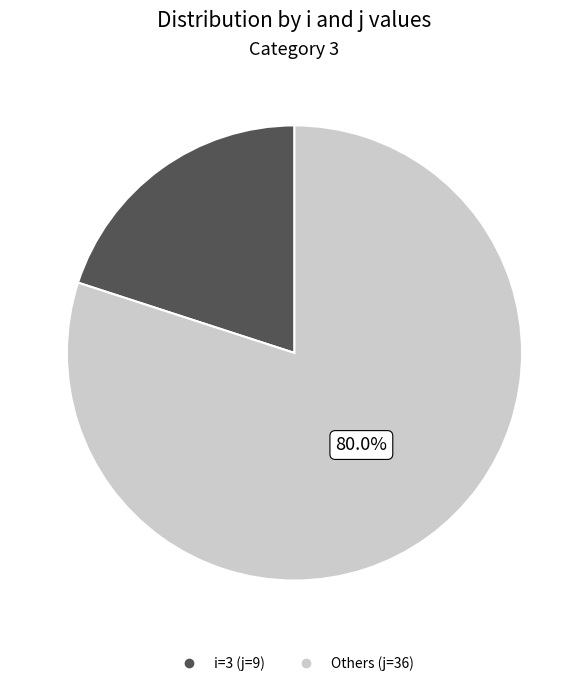

Is there any slice that represents more than half of the pie?

Yes